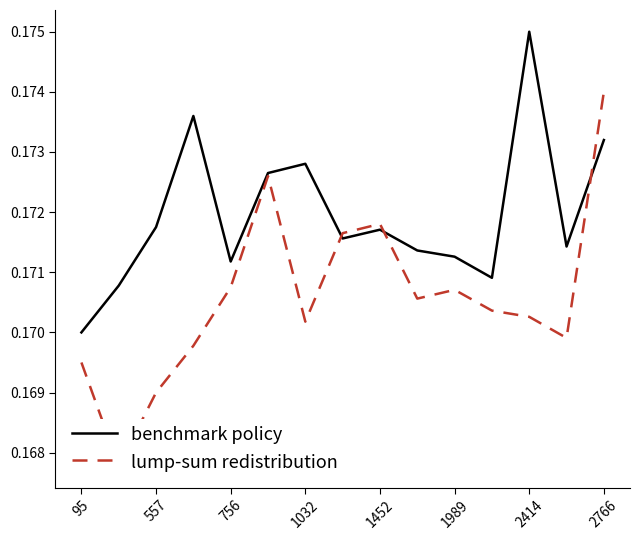

Where is benchmark policy nearest to the value 0?

95